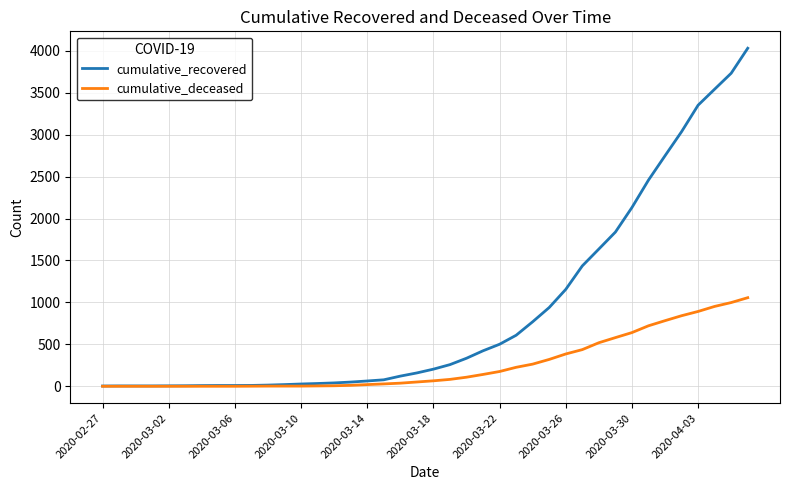

What is the maximum value shown in the chart?

4030